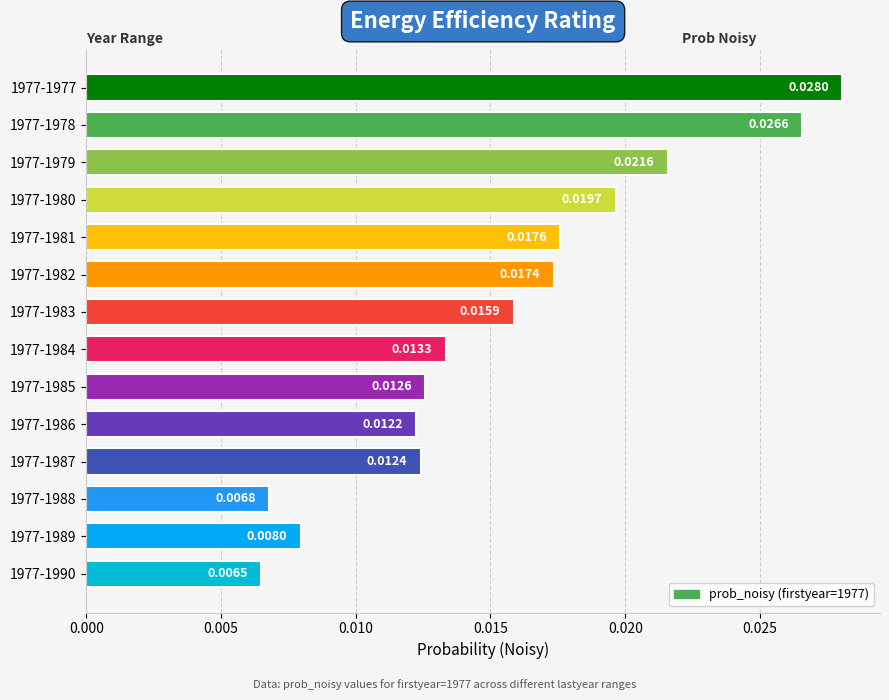

Which has a higher value, 1977-1984 or 1977-1981?

1977-1981